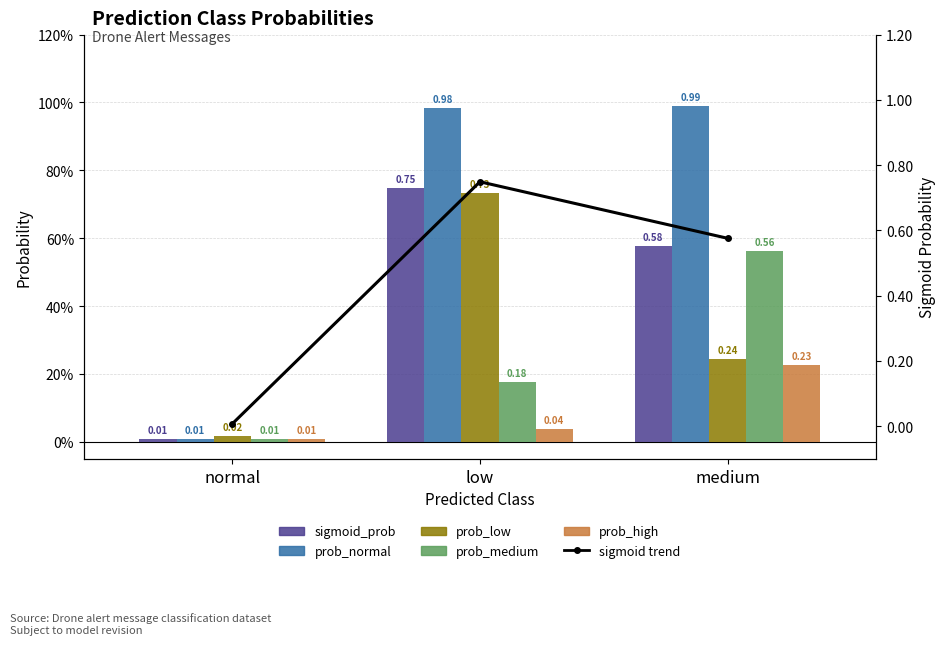

What is the difference between the maximum and second lowest values in the prob_medium series?

0.4